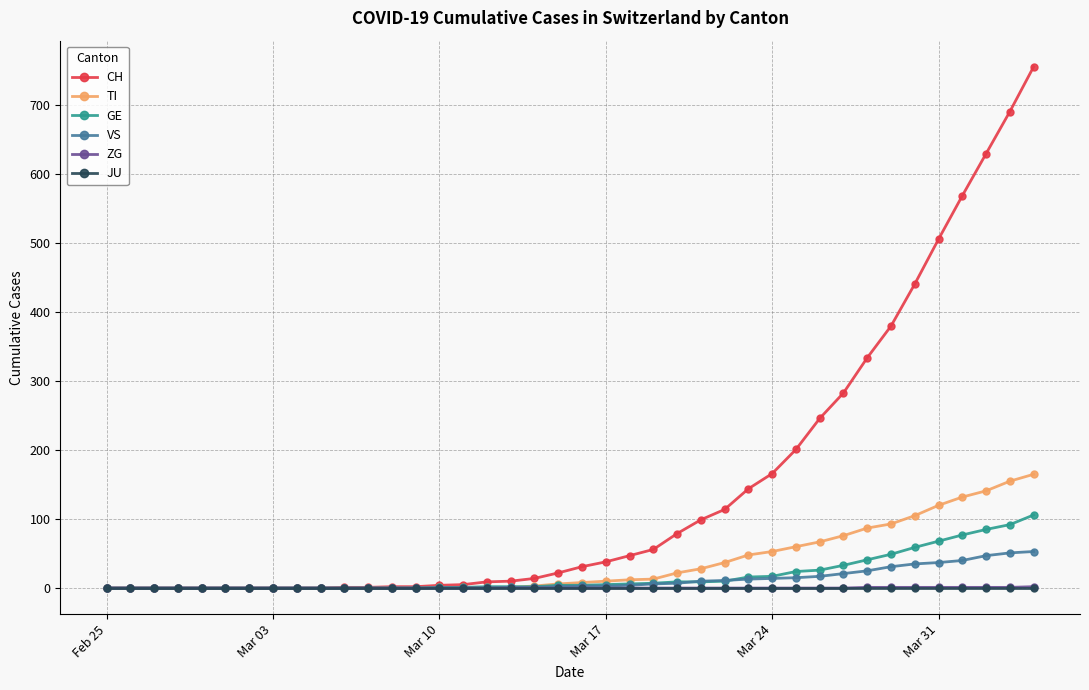

Which series has the widest spread of values?

CH